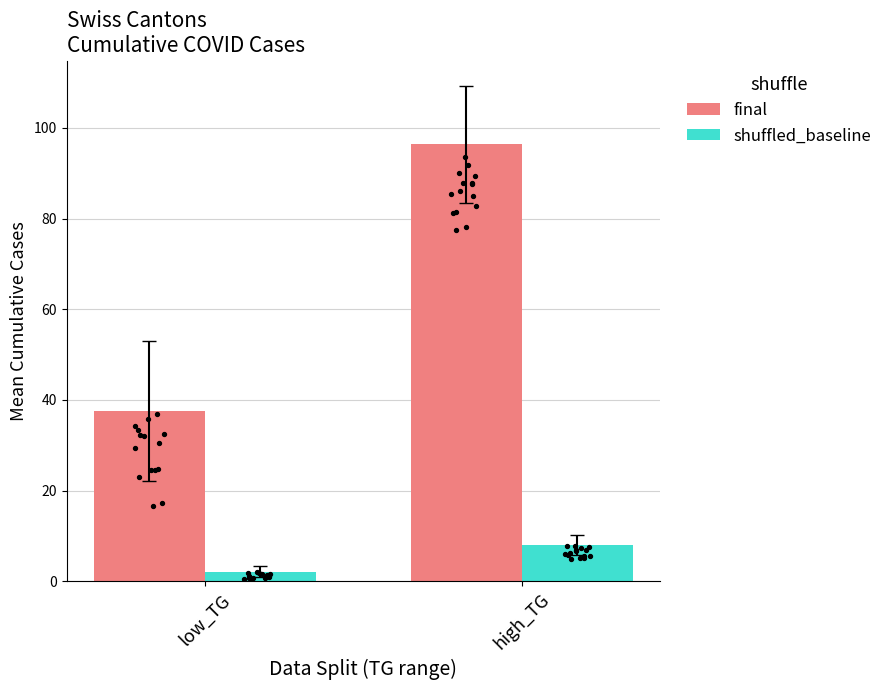

Which series reaches the maximum Y coordinate?

final